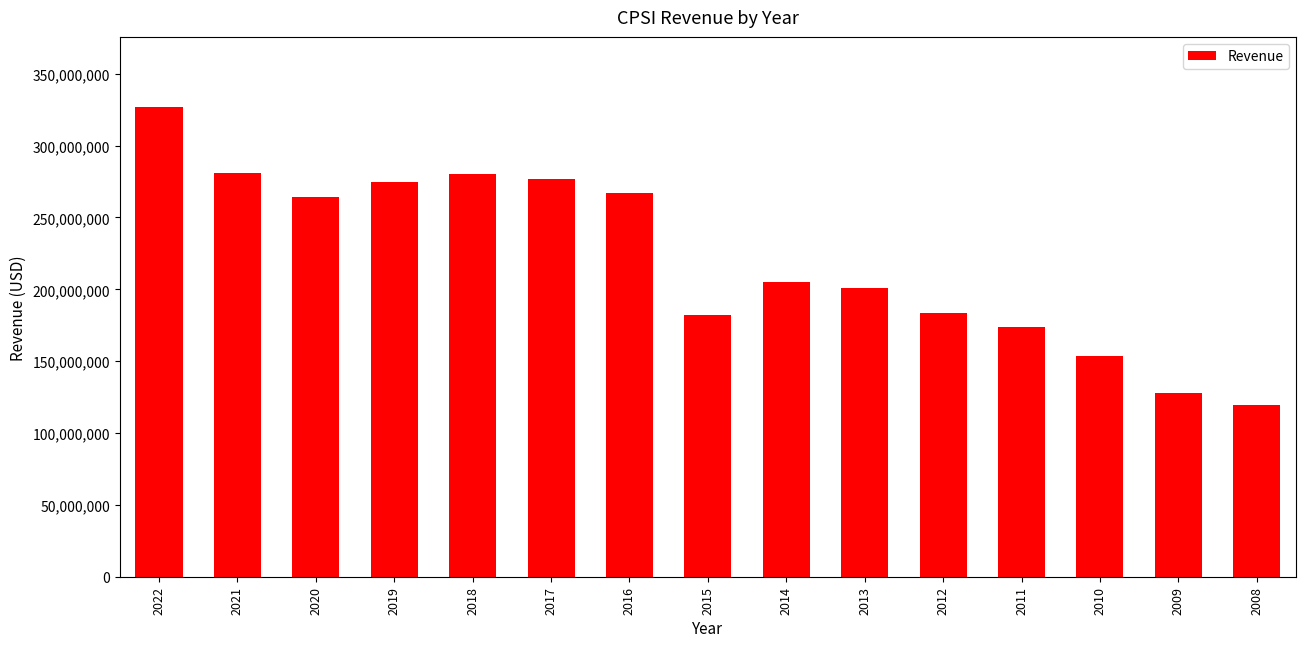

True or false: the data shows 183309403 at 2012.

True